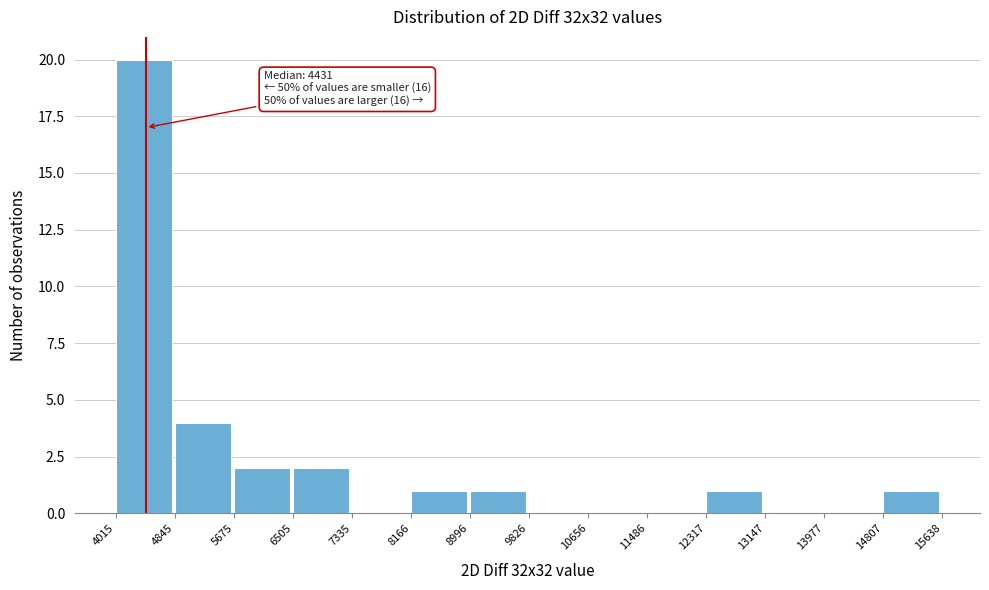

Over which range of the x-axis is the bar tallest?

4015 to 4845